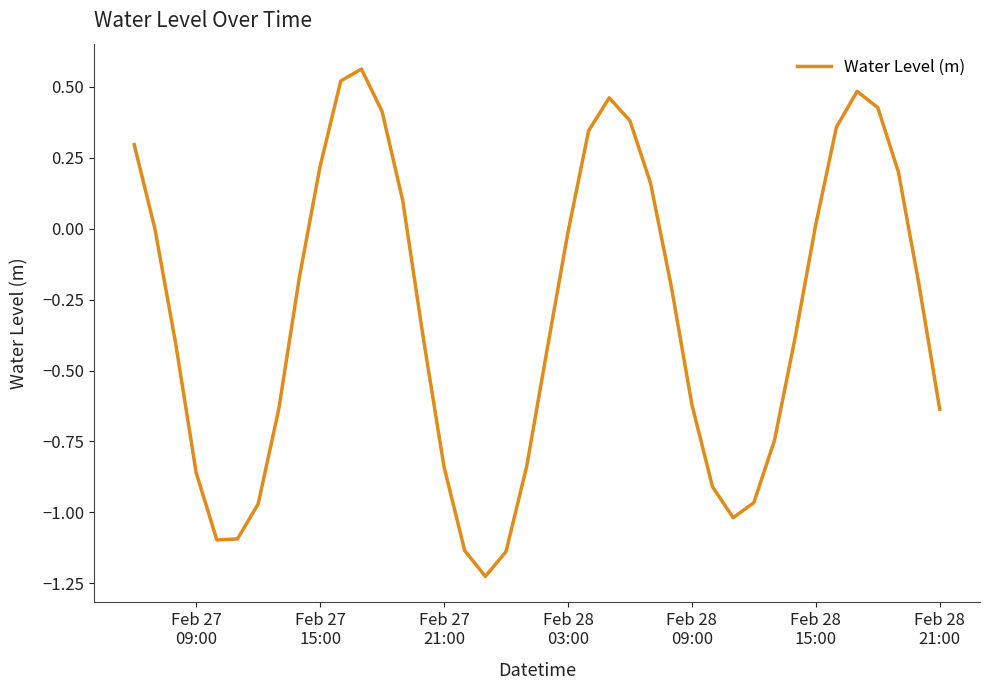

What is the difference between the maximum and minimum values?

1.8